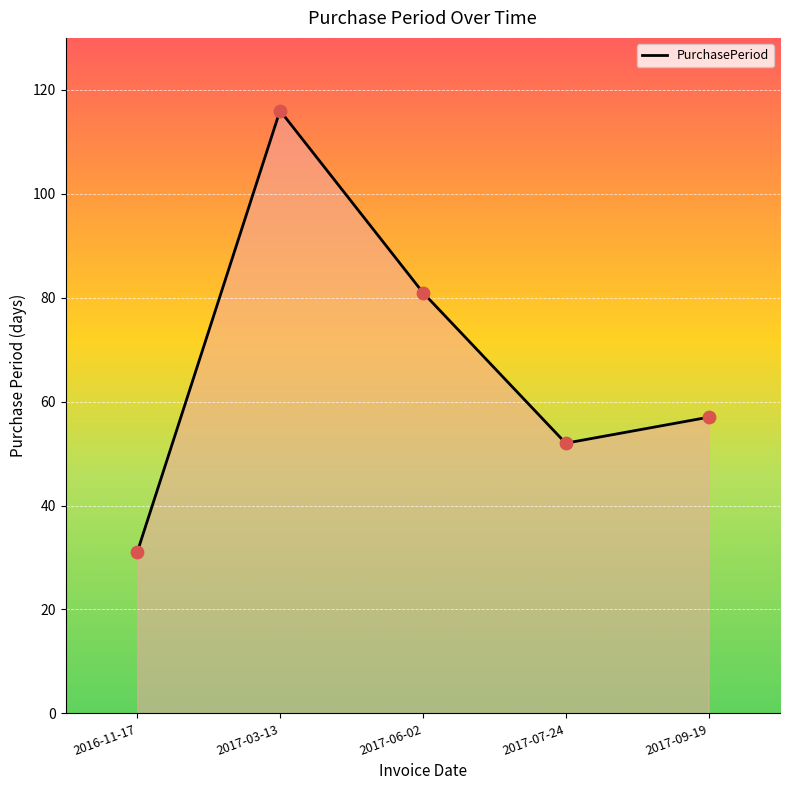

What is the ratio of the value at 2017-03-13 to the value at 2017-06-02?

1.4